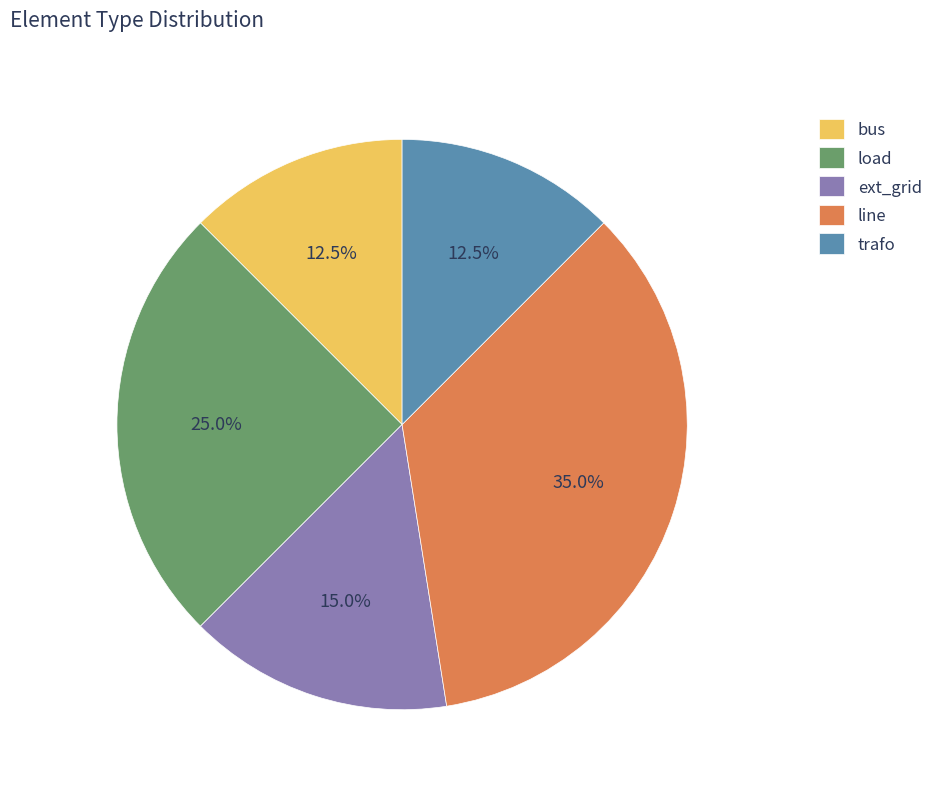

Does bus account for over 50% of the chart?

No